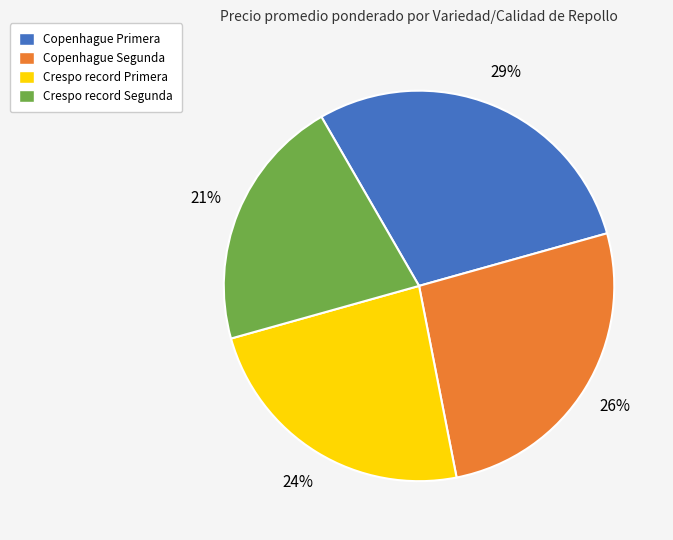

Approximately how many times larger is the value at Copenhague Segunda compared to Crespo record Primera?

1.1